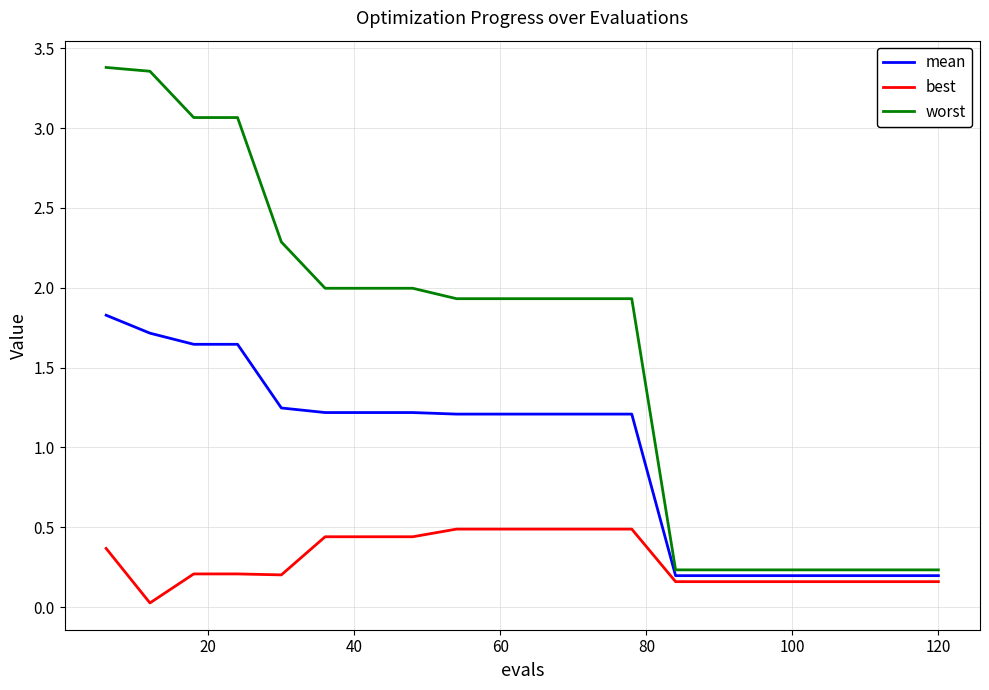

Which series has the largest total across all categories?

worst